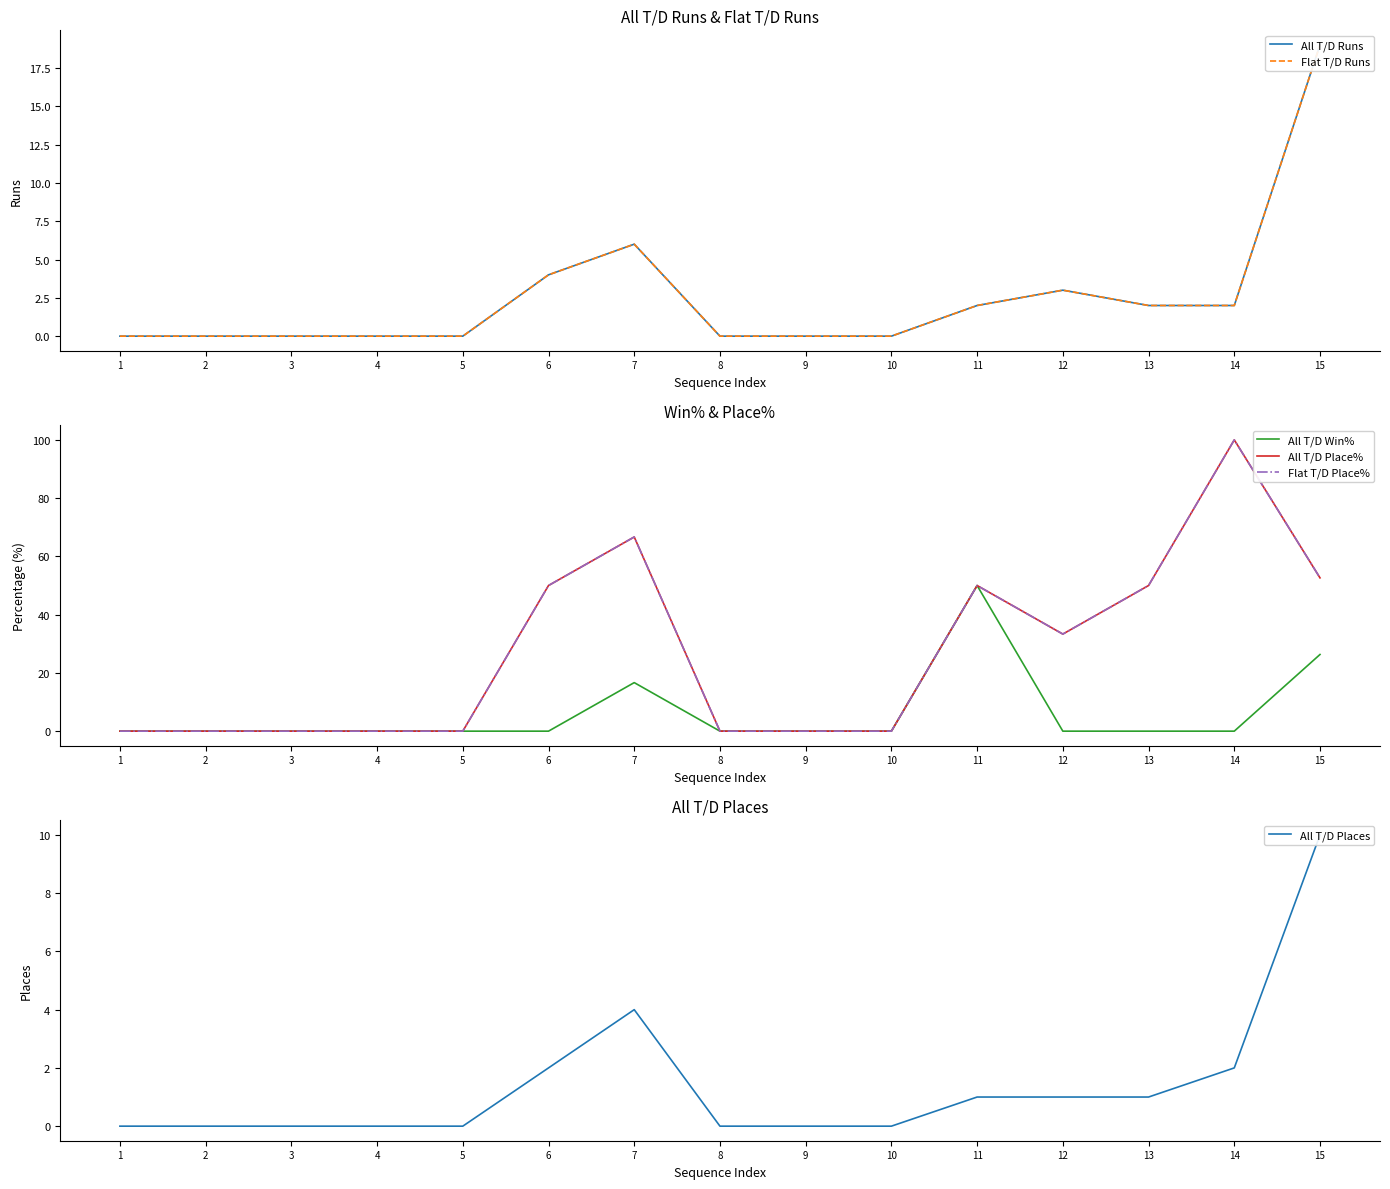

How many lines are shown in the chart?

6